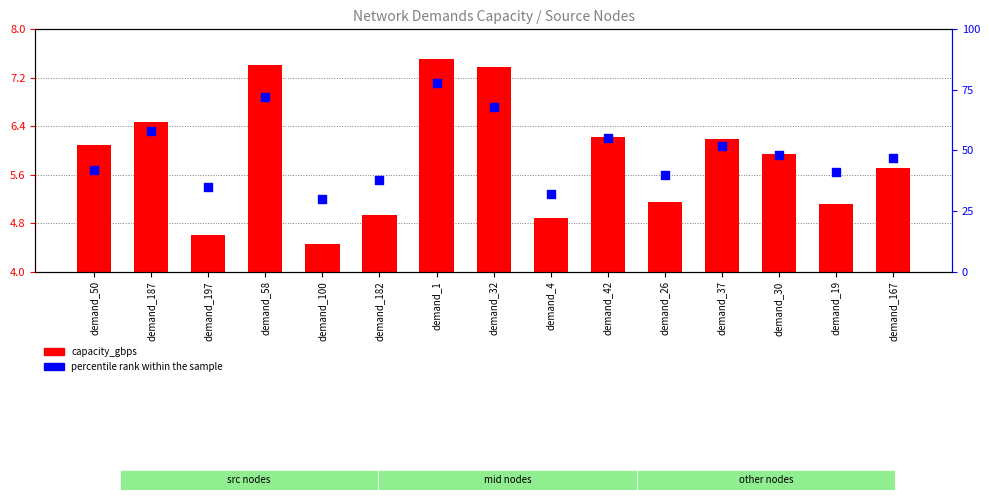

At how many categories does at least one series exceed 67?

3